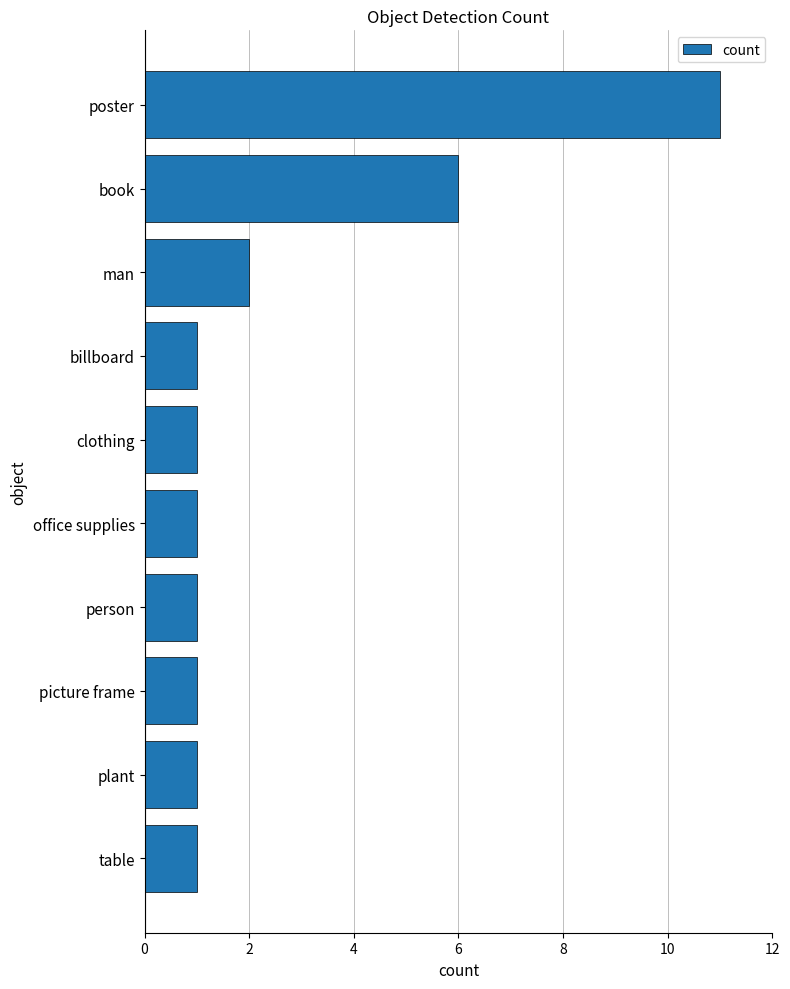

What is the maximum value shown in the chart?

11